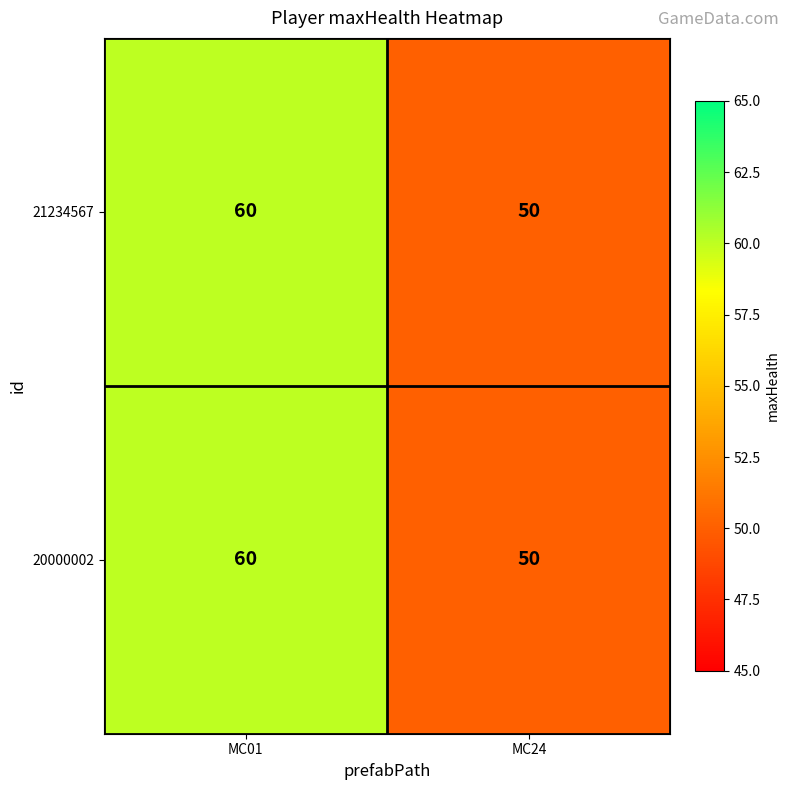

Is it true that 20000002 equals 98 at MC01?

False